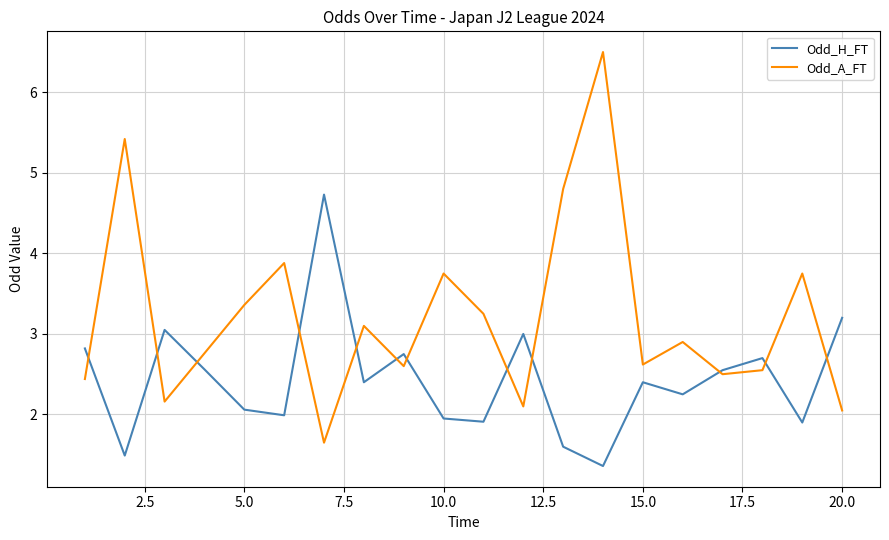

How many times do Odd_A_FT and Odd_H_FT cross each other?

12